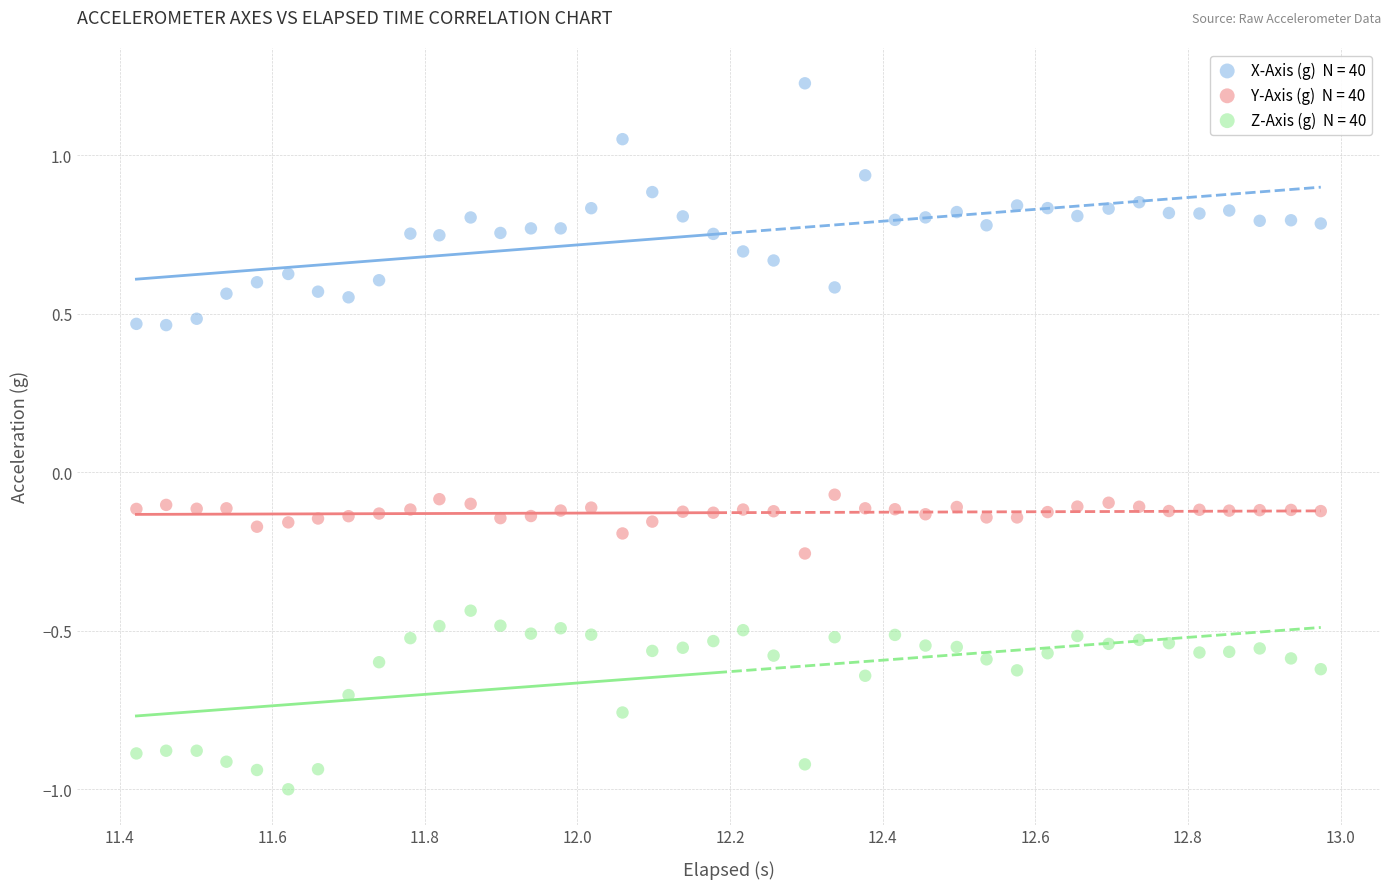

Across all data points, what is the range of Y values (max minus min)?

2.2